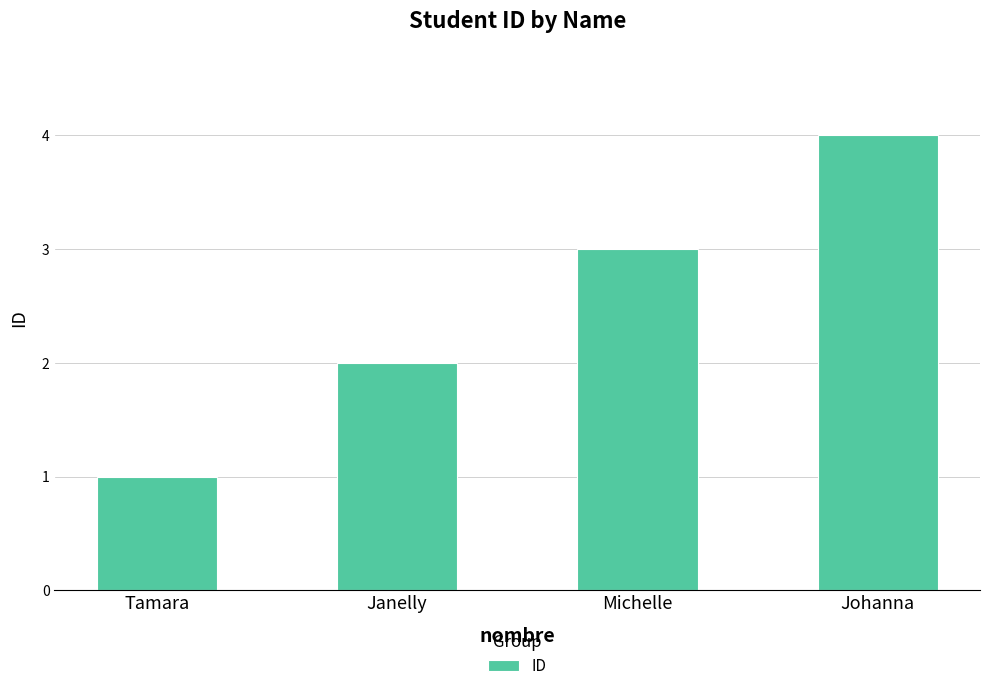

What position from the left is Janelly?

2